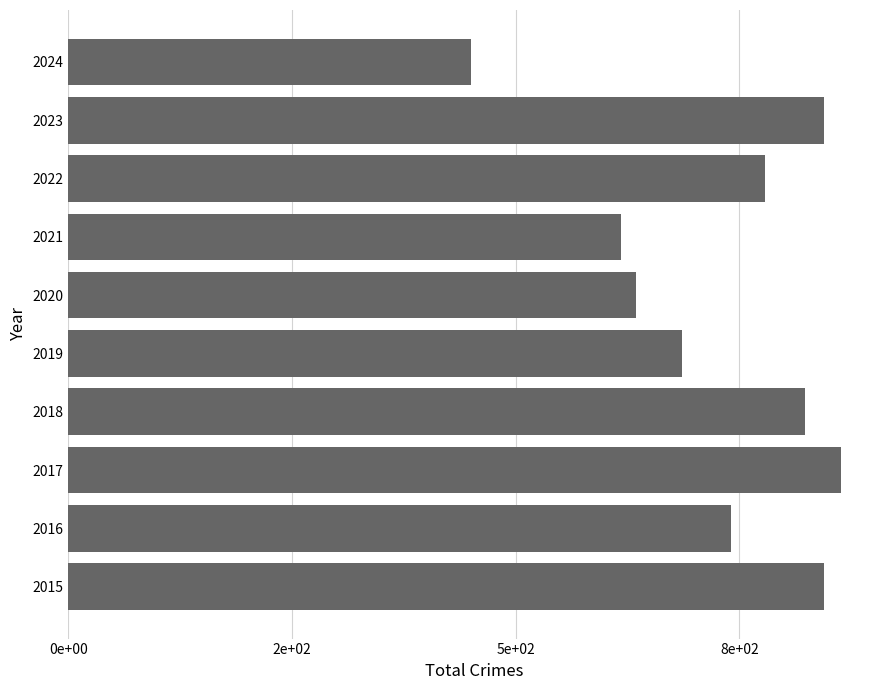

Are the bars horizontal?

Yes